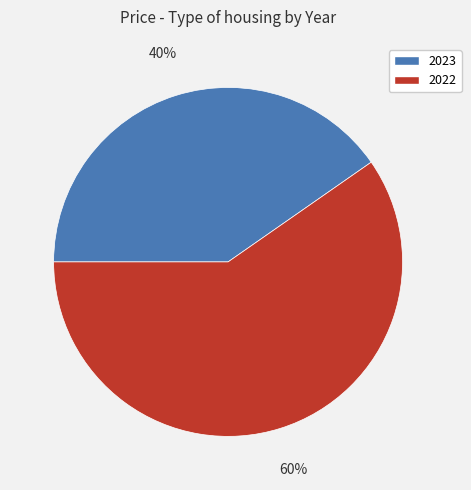

To the nearest percent, what percentage of the pie is 2022?

60%